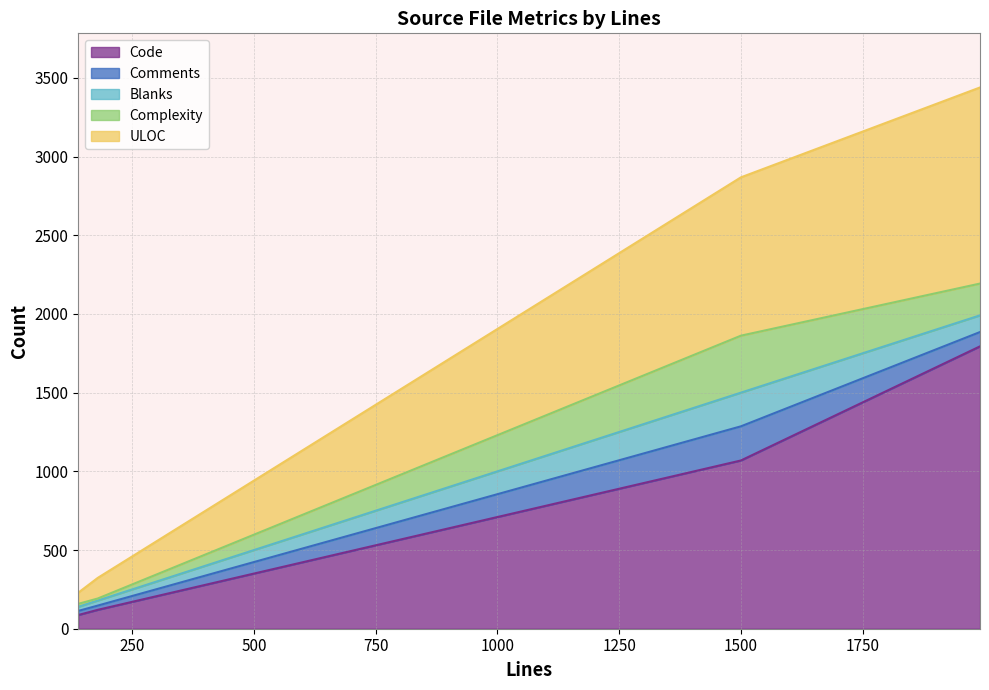

Reading left to right, extract all data points from this chart.

Code: Autoconf (179)=120	C++ env.cpp (1500)=1069	C++ common.cpp (1991)=1794	Fish (139)=87
Comments: Autoconf (179)=27	C++ env.cpp (1500)=217	C++ common.cpp (1991)=91	Fish (139)=26
Blanks: Autoconf (179)=32	C++ env.cpp (1500)=214	C++ common.cpp (1991)=106	Fish (139)=26
Complexity: Autoconf (179)=13	C++ env.cpp (1500)=362	C++ common.cpp (1991)=202	Fish (139)=19
ULOC: Autoconf (179)=131	C++ env.cpp (1500)=1006	C++ common.cpp (1991)=1246	Fish (139)=71